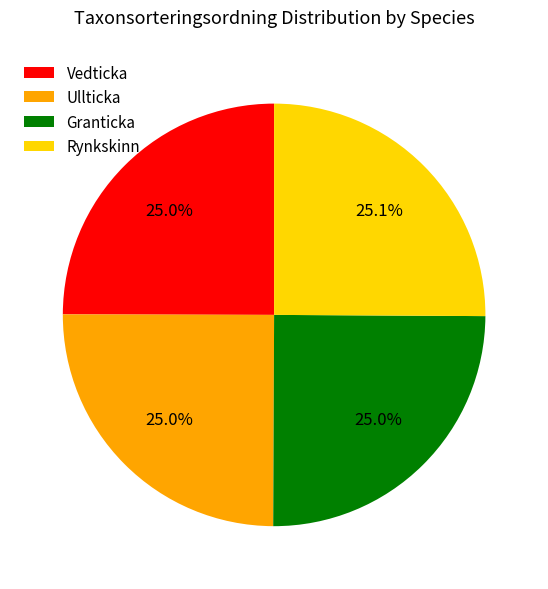

Approximately how many times larger is the value at Vedticka compared to Rynkskinn?

1.0